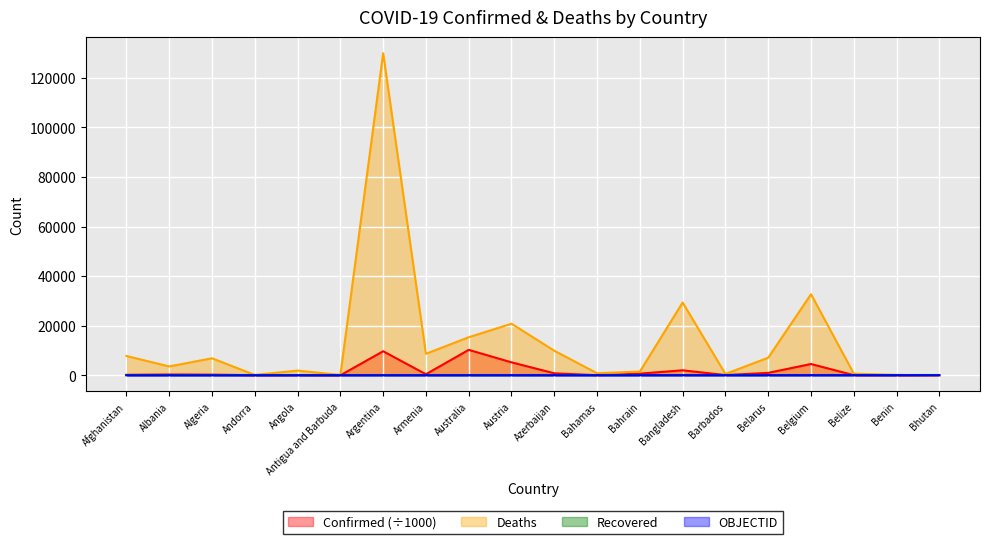

What is the approximate value of OBJECTID at Andorra?

4.0